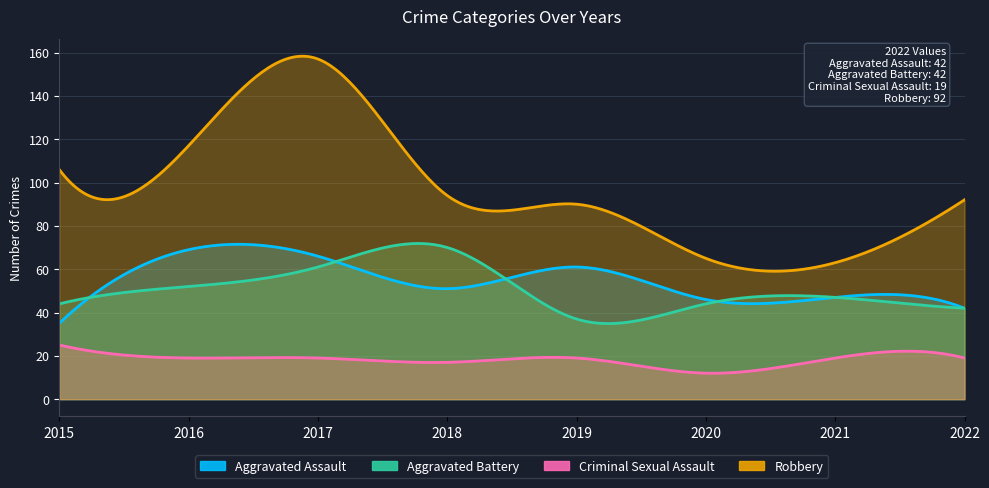

What is the difference between the Aggravated Battery values at 2017 and 2015?

17